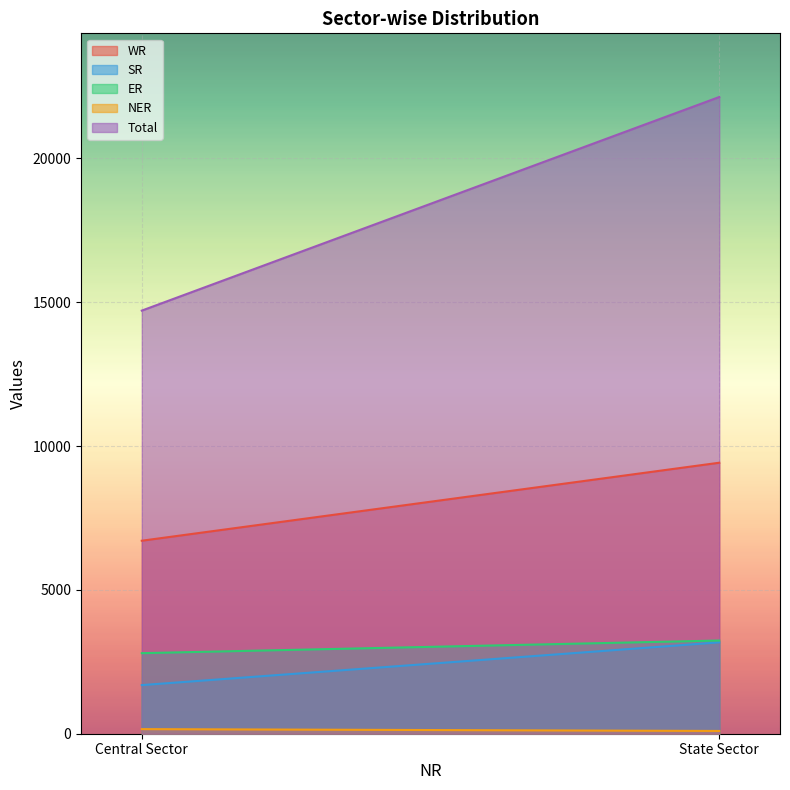

Which series changed the most between Central Sector and State Sector?

Total